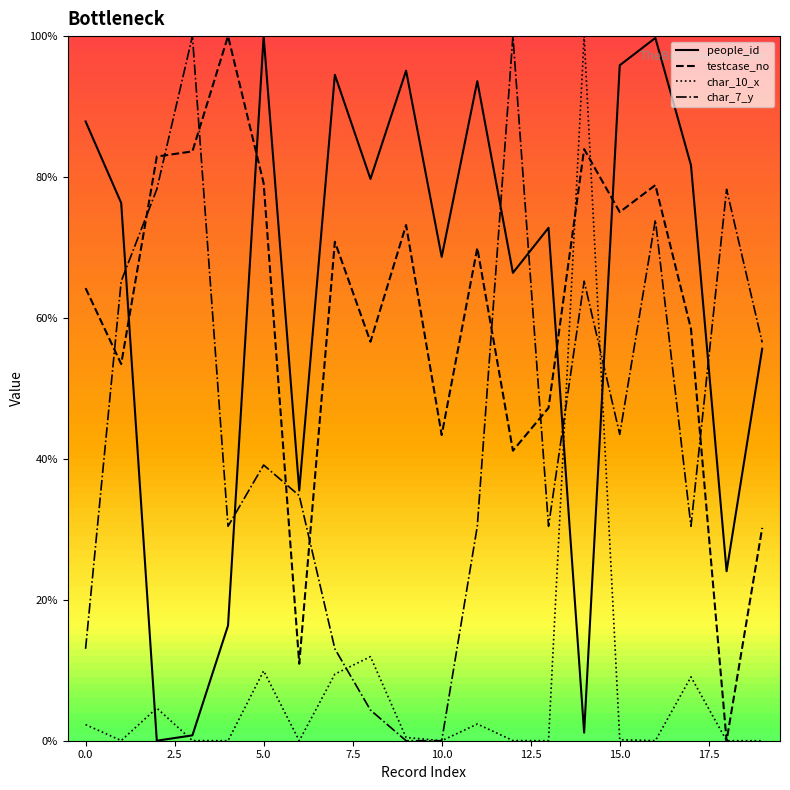

What is the greatest value displayed?

100.0